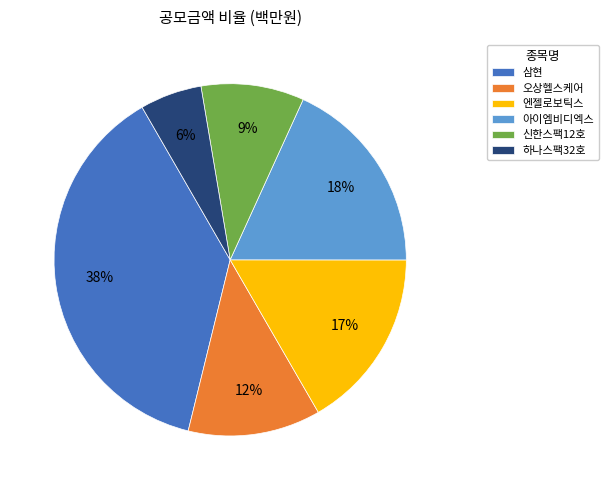

To the nearest percent, what is the combined percentage of 오상헬스케어 and 아이엠비디엑스?

30%